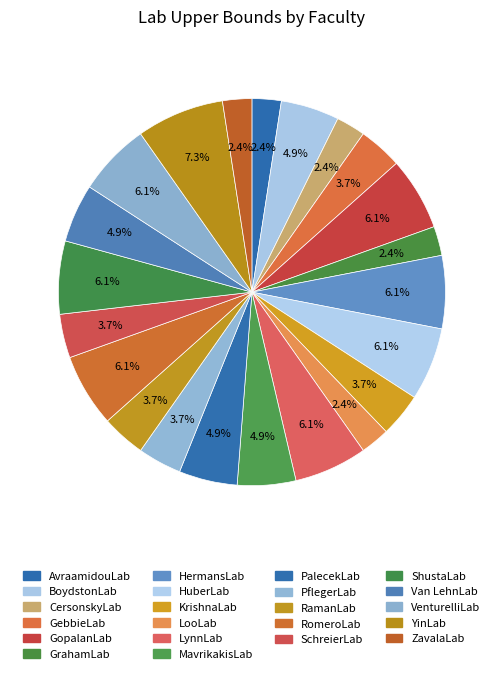

How many slices are in this pie chart?

22